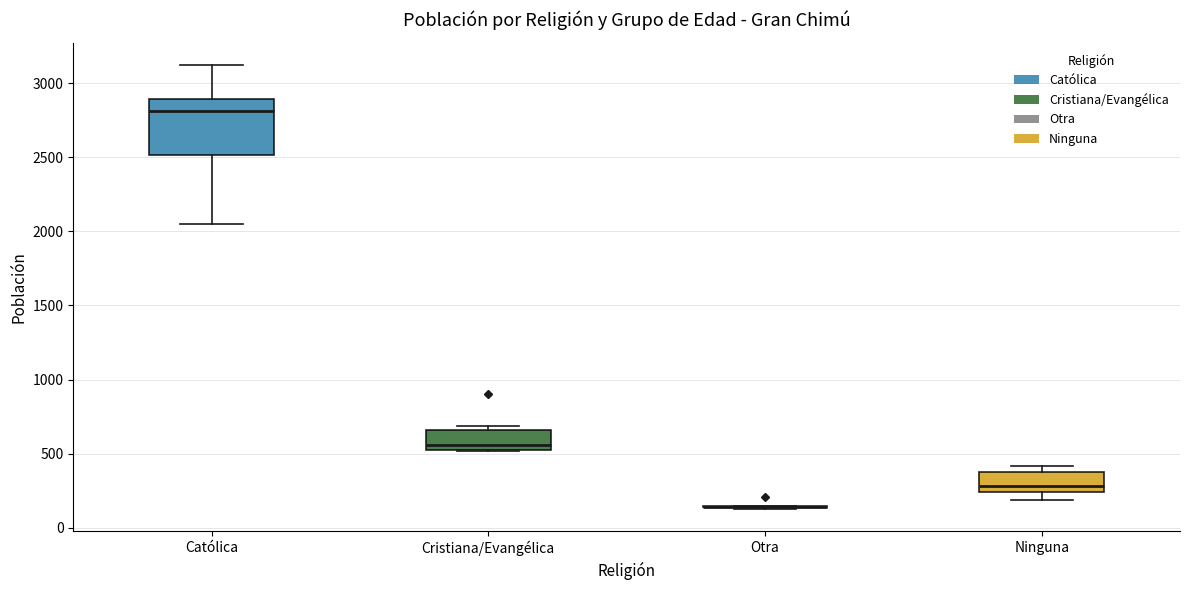

Reading left to right, read every box against the y-axis: the position of its median line, the range the box covers, and the ends of its whiskers. The values are not printed on the chart, so give them approximately, as read against the axis.

Católica: median 2800, box 2500 to 2900, whiskers 2050 to 3100
Cristiana/Evangélica: median 550 (just above the box's lower edge), box 550 to 650, whiskers 500 to 700
Otra: box collapsed to a line at 150, whiskers 150 to 150
Ninguna: median 300, box 250 to 400, whiskers 200 to 400 (just above the box's upper edge)